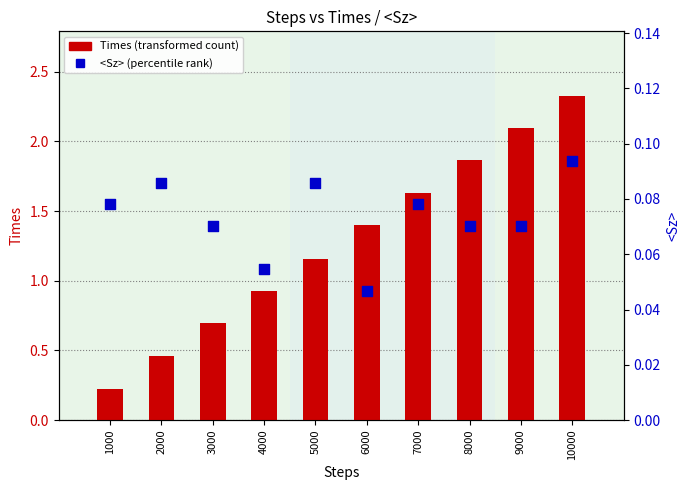

Which series contains the lowest Y value?

<Sz> (percentile rank)